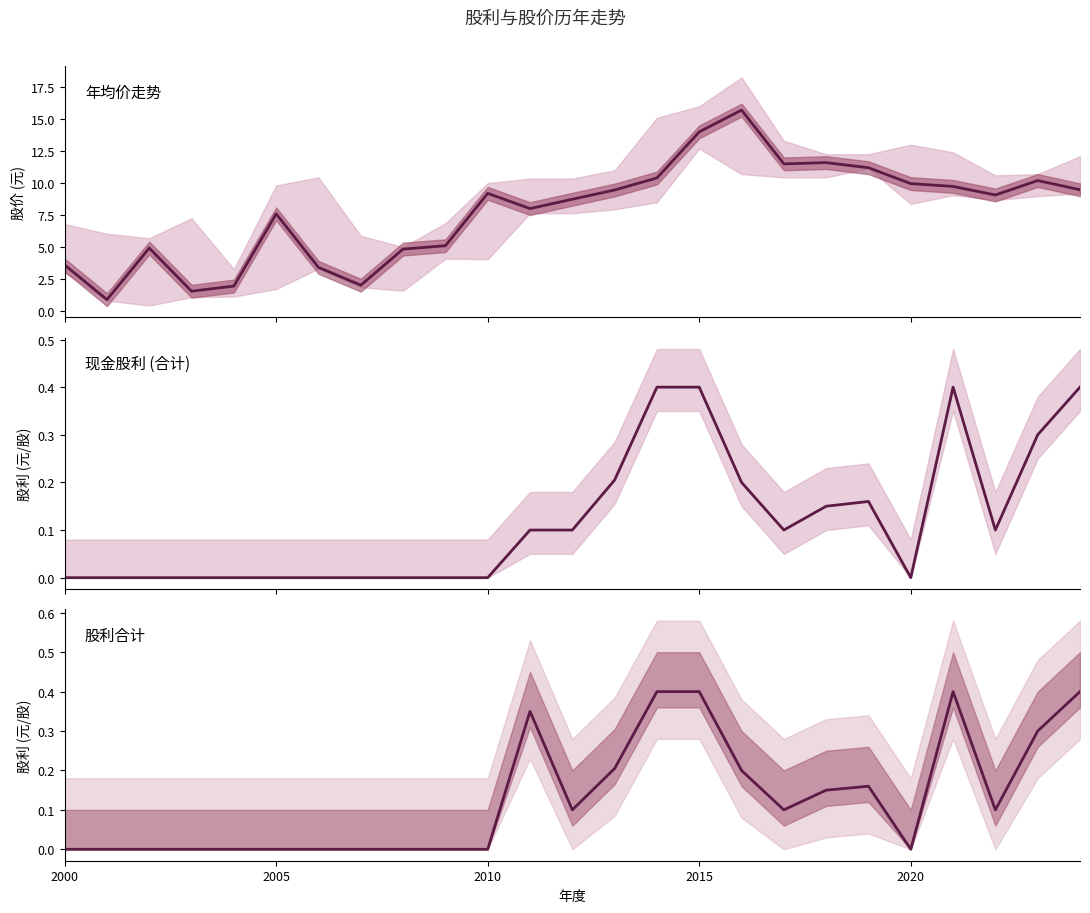

How many data points in 年均价 are less than 9?

12